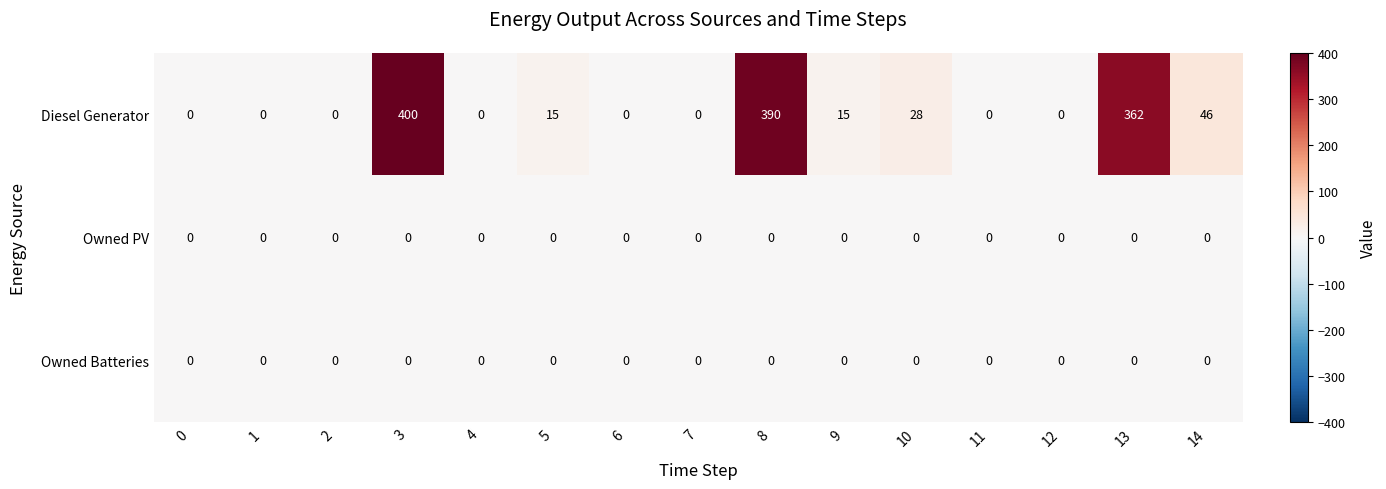

At how many categories does at least one series exceed 3?

7